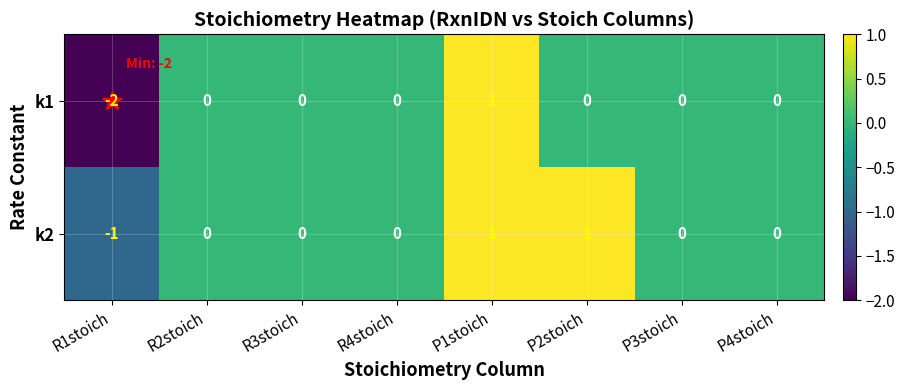

What is the maximum value shown in the chart?

1